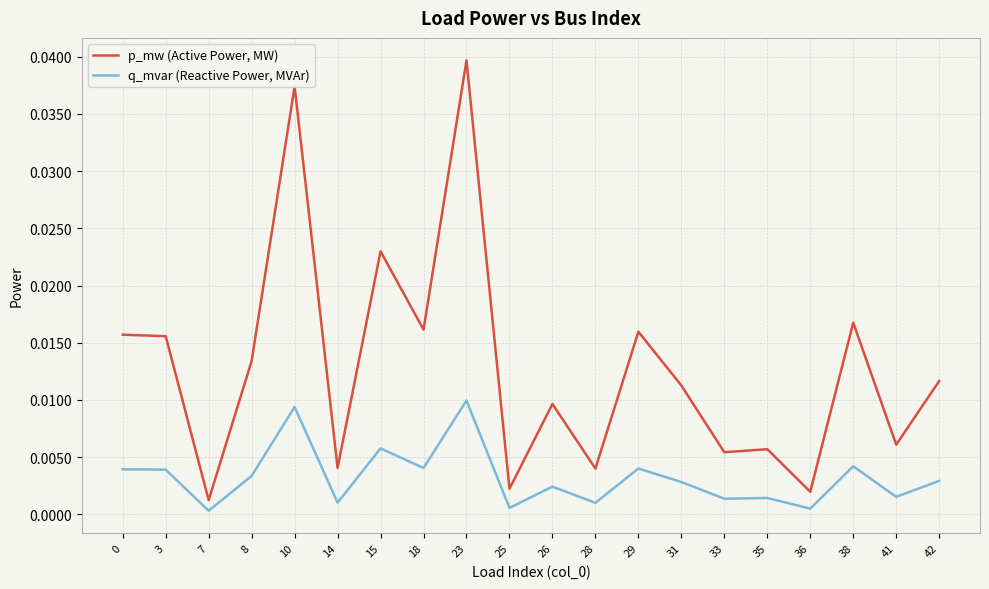

True or false: q_mvar (Reactive Power, MVAr) has a value of 0.0 at 18.

True